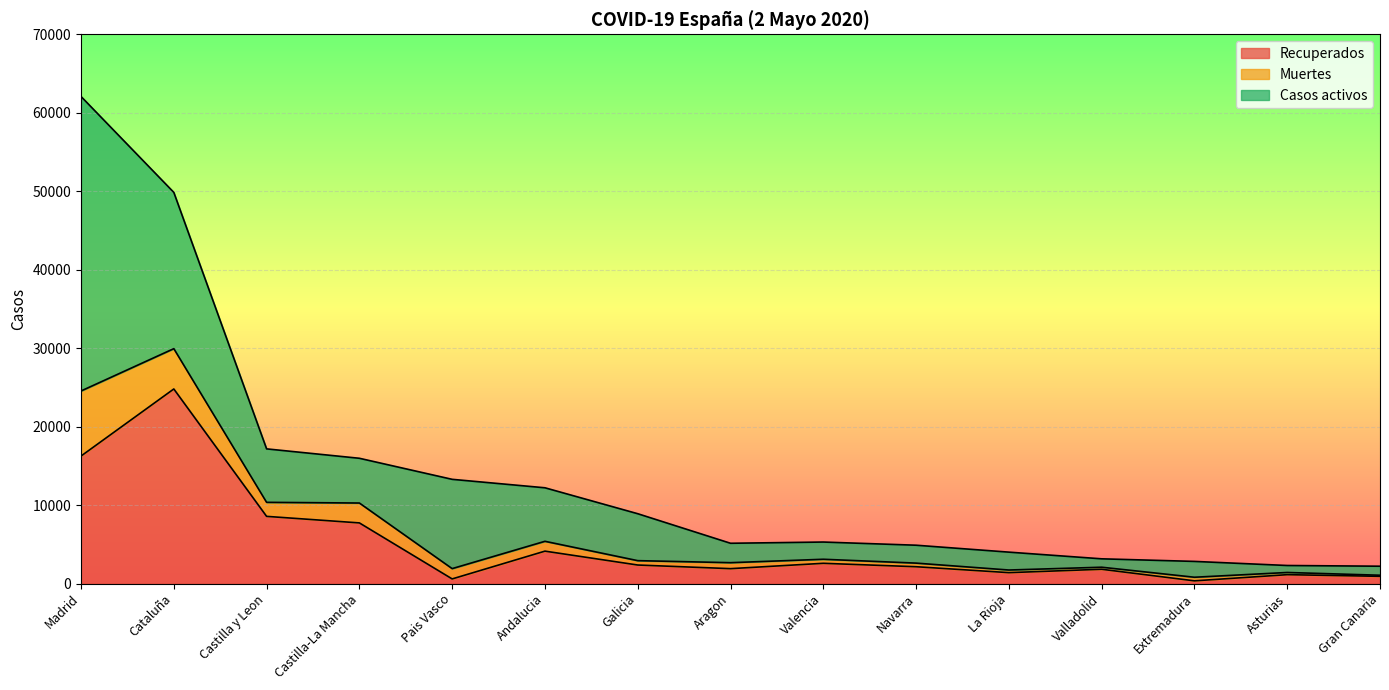

Is it true that Muertes equals 10946 at Castilla-La Mancha?

False